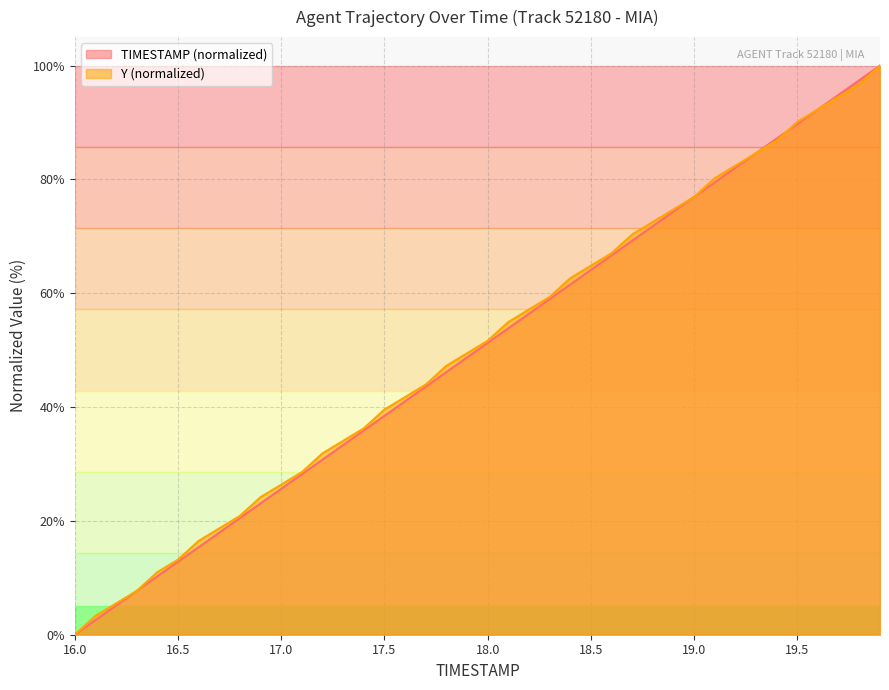

Reading left to right, list all the values displayed in this chart.

TIMESTAMP: 16.0=0.0	16.1=2.6	16.2=5.1	16.3=7.7	16.4=10.3	16.5=12.8	16.6=15.4	16.7=17.9	16.8=20.5	16.9=23.1	17.0=25.6	17.1=28.2	17.2=30.8	17.3=33.3	17.4=35.9	17.5=38.5	17.6=41.0	17.7=43.6	17.8=46.2	17.9=48.7	18.0=51.3	18.1=53.8	18.2=56.4	18.3=59.0	18.4=61.5	18.5=64.1	18.6=66.7	18.7=69.2	18.8=71.8	18.9=74.4	19.0=76.9	19.1=79.5	19.2=82.1	19.3=84.6	19.4=87.2	19.5=89.7	19.6=92.3	19.7=94.9	19.8=97.4	19.9=100.0
Y: 16.0=0.0	16.1=3.3	16.2=5.5	16.3=7.7	16.4=11.0	16.5=13.2	16.6=16.5	16.7=18.7	16.8=20.9	16.9=24.2	17.0=26.4	17.1=28.6	17.2=31.9	17.3=34.1	17.4=36.3	17.5=39.6	17.6=41.8	17.7=44.0	17.8=47.3	17.9=49.5	18.0=51.6	18.1=54.9	18.2=57.1	18.3=59.3	18.4=62.6	18.5=64.8	18.6=67.0	18.7=70.3	18.8=72.5	18.9=74.7	19.0=76.9	19.1=80.2	19.2=82.4	19.3=84.6	19.4=86.8	19.5=90.1	19.6=92.3	19.7=94.5	19.8=96.7	19.9=100.0